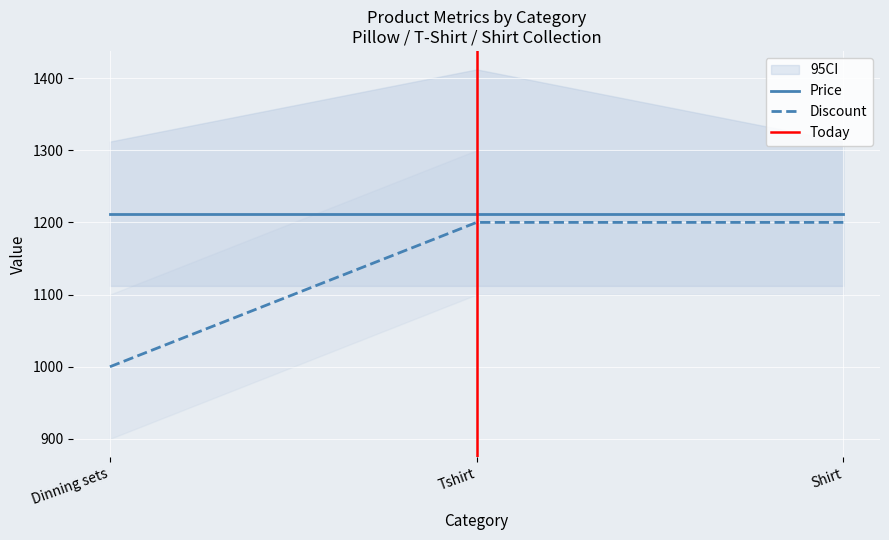

What is the value of the price point at the 1st from the left?

1212